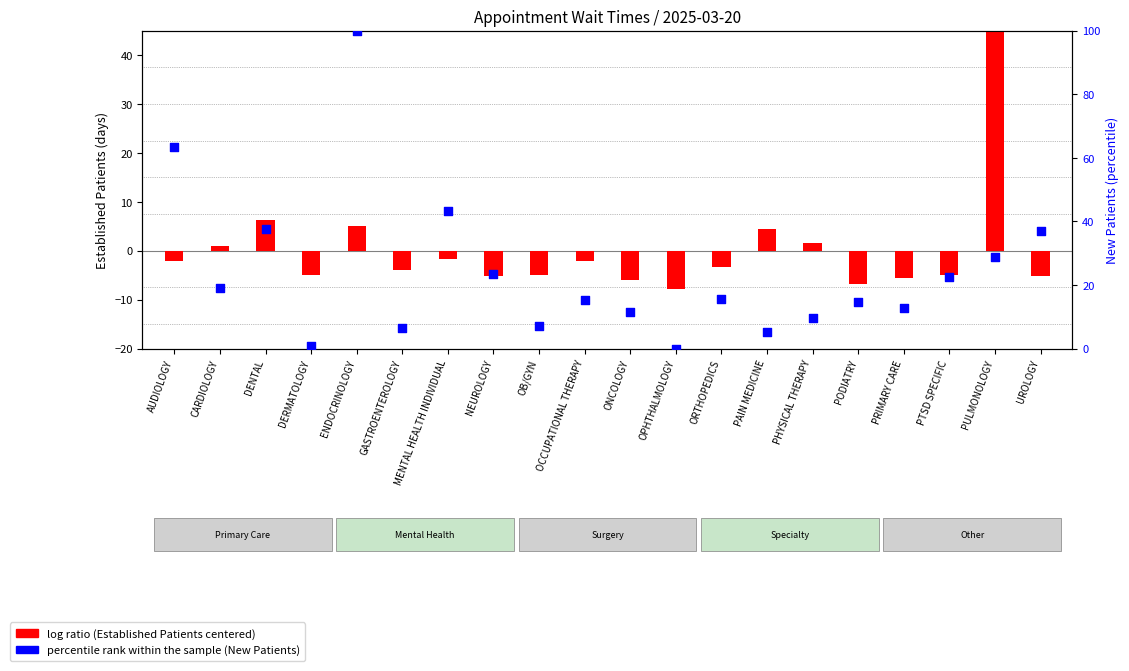

What are all the series names shown in the legend?

log ratio, percentile rank within the sample